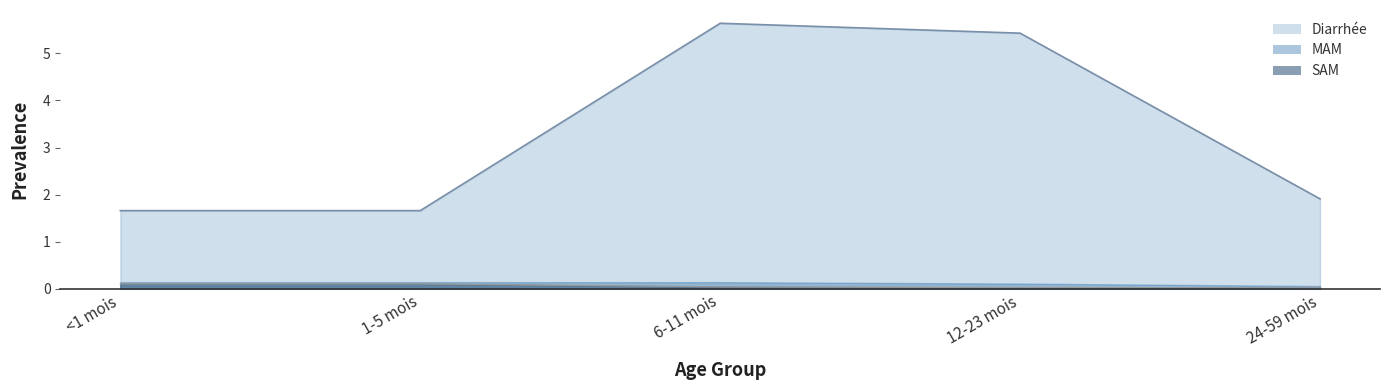

True or false: SAM and Diarrhée cross at least once.

False